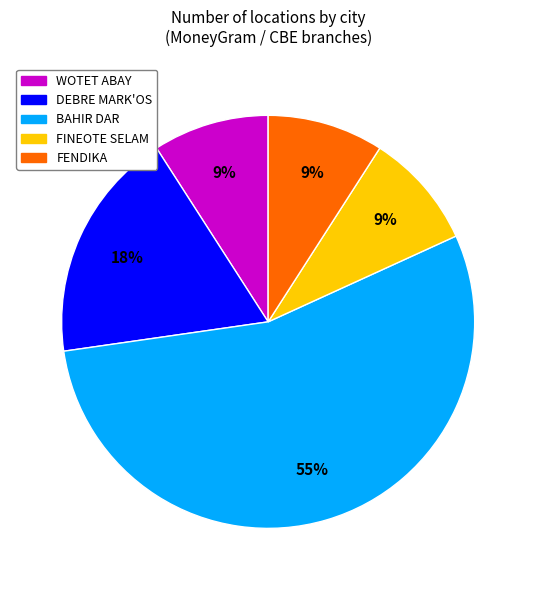

Combined, do DEBRE MARK'OS and FENDIKA account for over 50%?

No